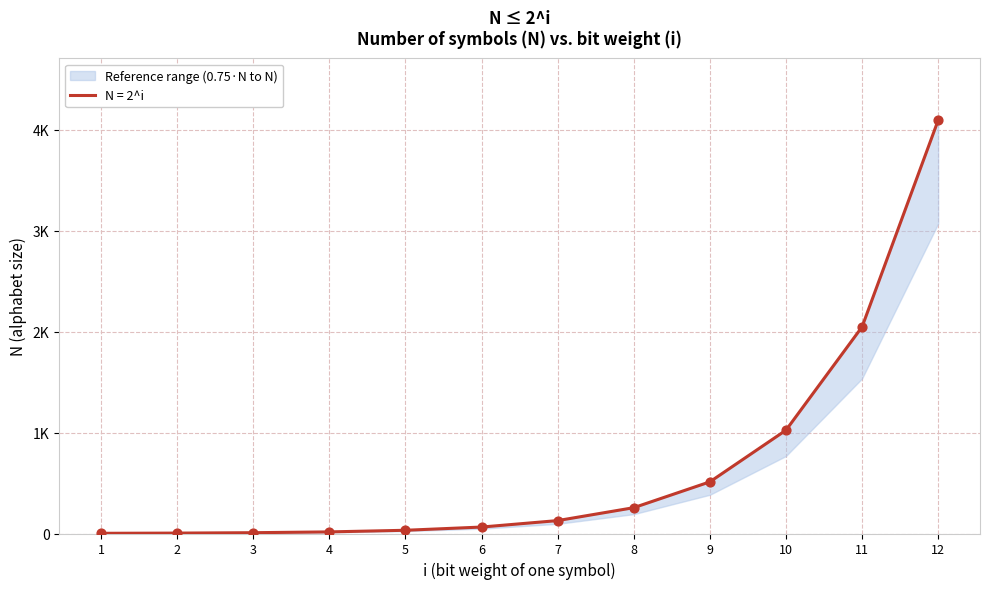

Between 9 and 5, which is larger?

9